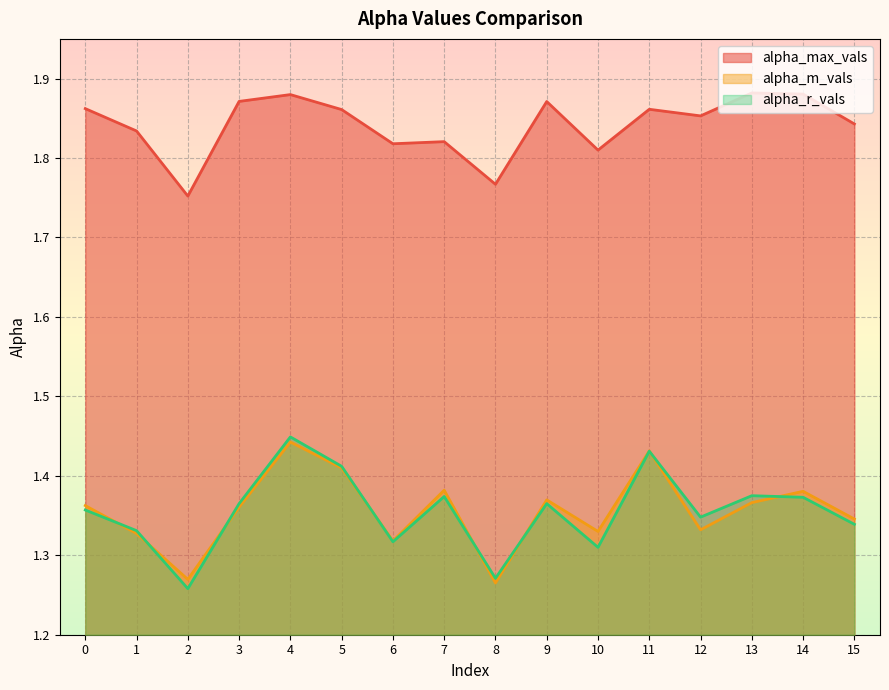

What is the spread (max minus min) of values at 12?

0.5